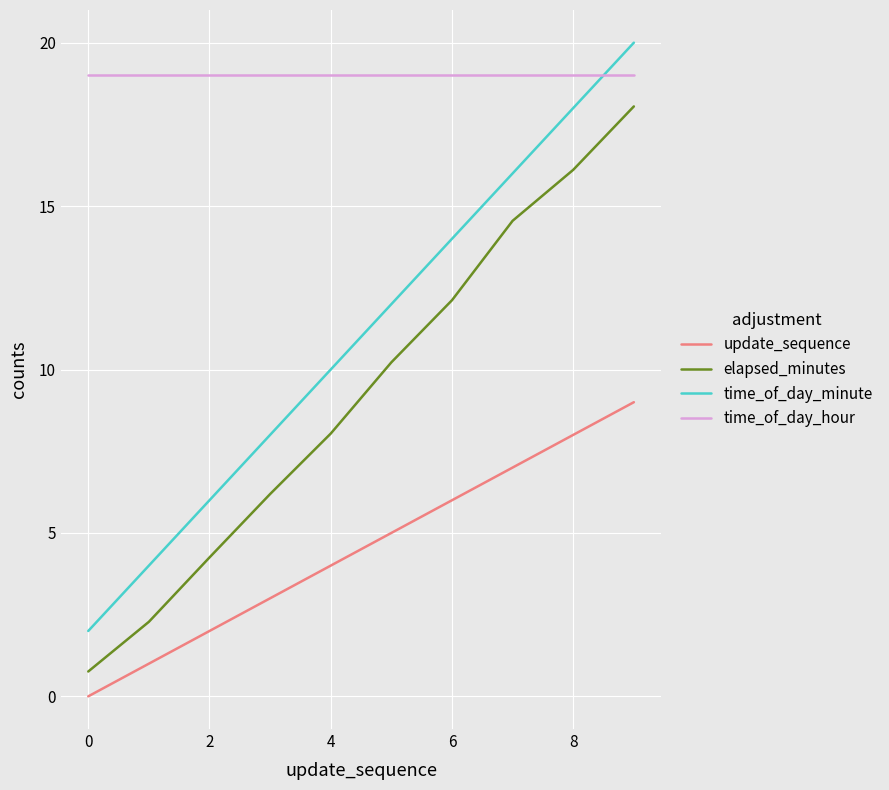

What is the highest value of the update_sequence series?

9.0